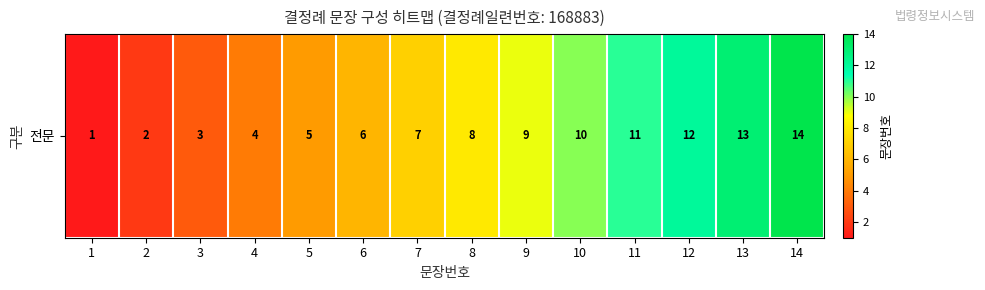

What is the change in value from 3 to 12?

+9